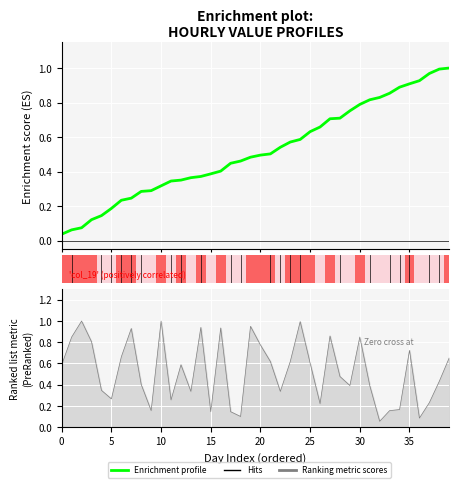

Is it true that the value at 14 is 0.5?

False